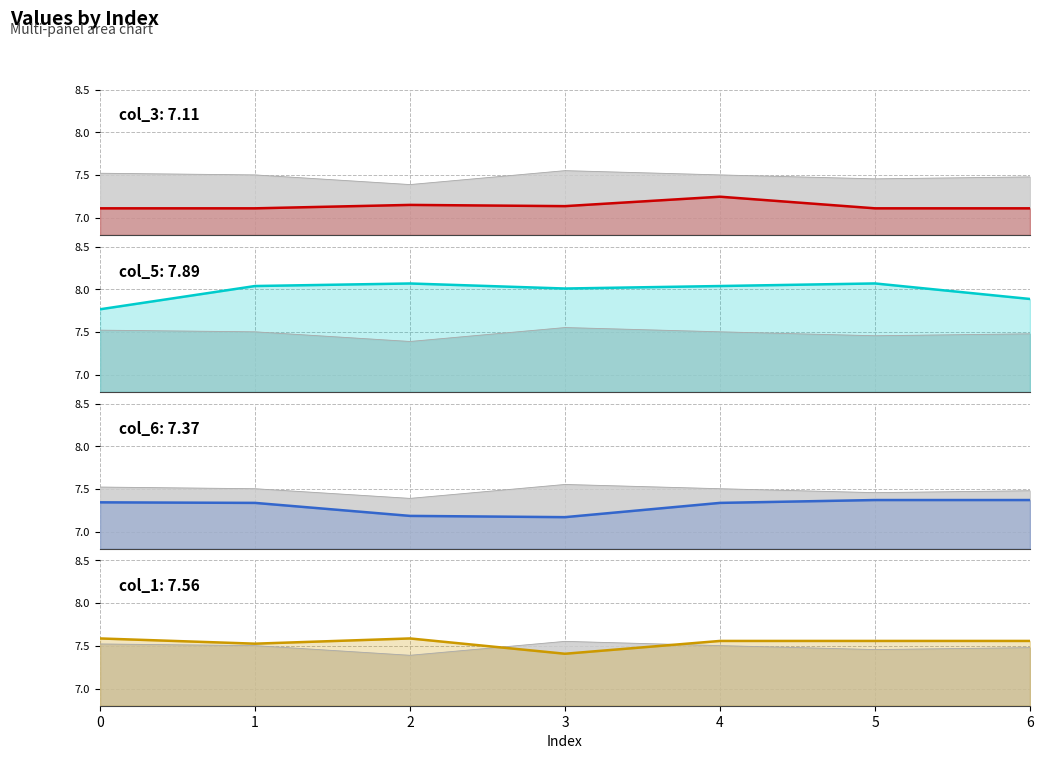

What is the approximate value of col_6 line at 6?

7.4